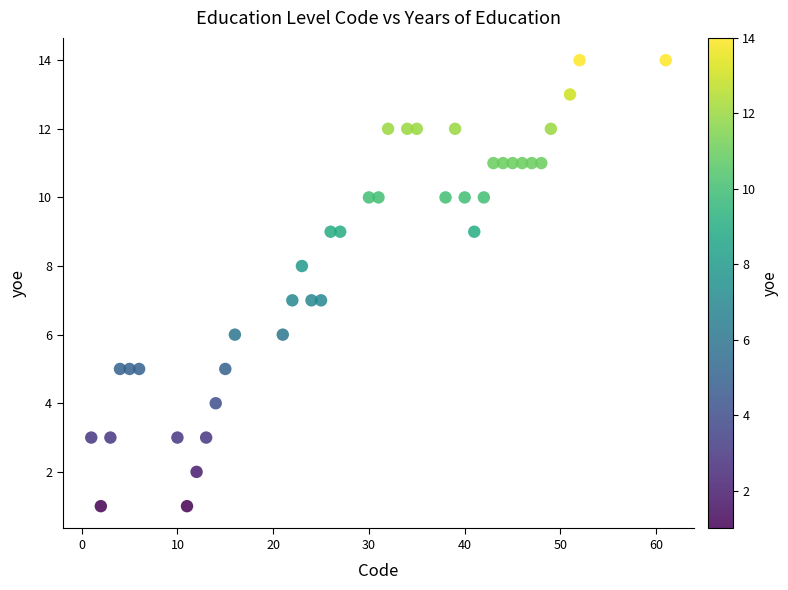

What is the range of X values (max minus min)?

60